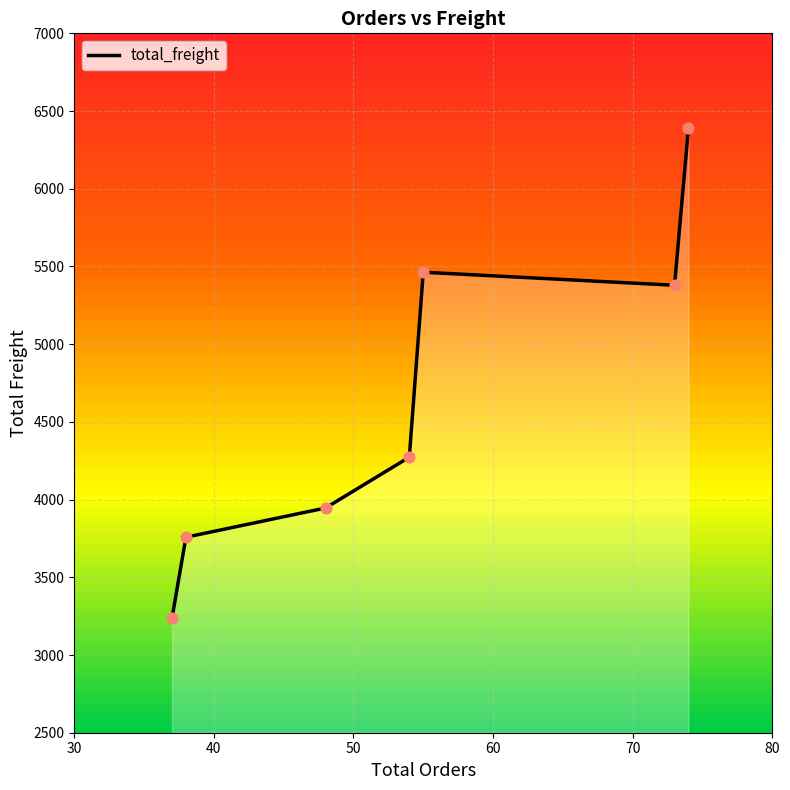

What is the difference between the maximum and minimum values?

3157